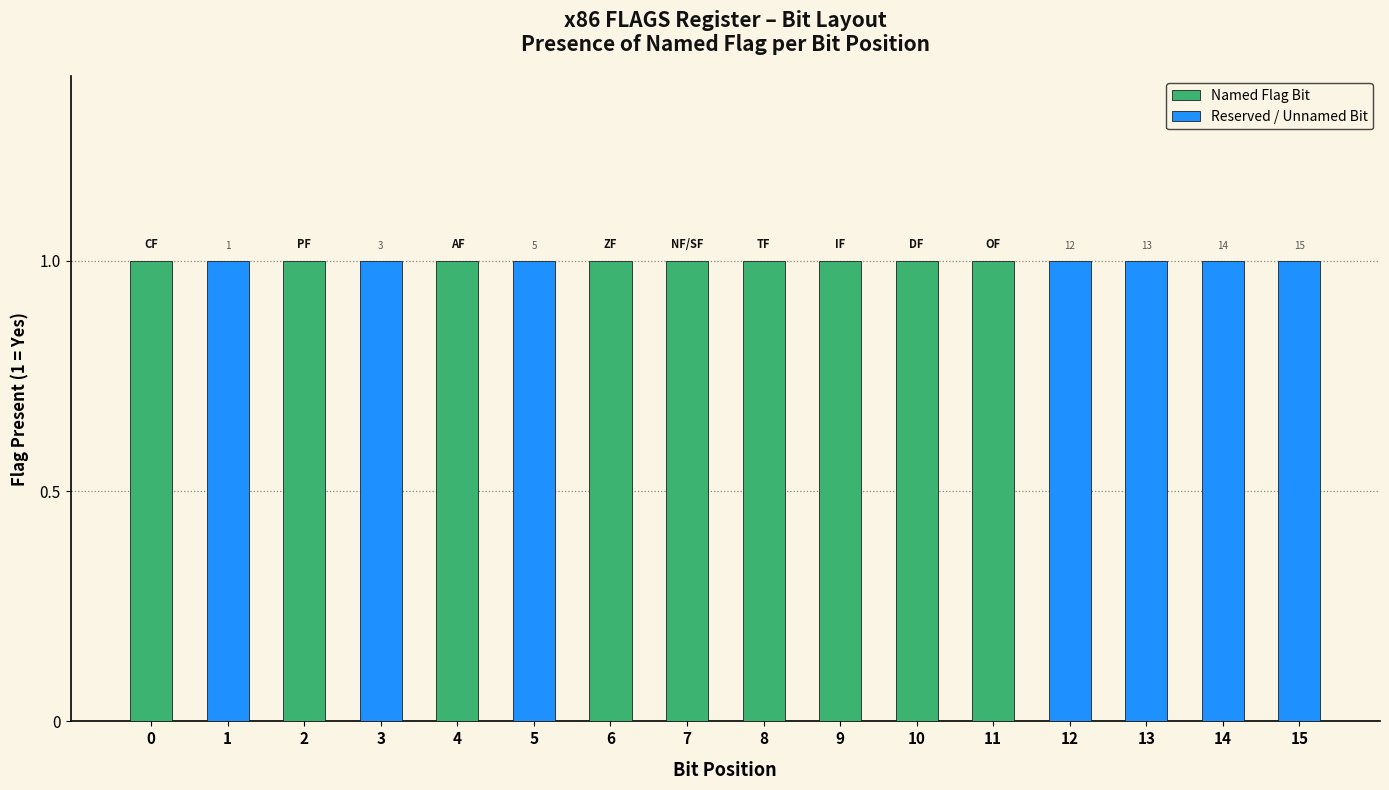

Reading left to right, list all the values displayed in this chart.

Named Flag Bit: 0=1	1=0	2=1	3=0	4=1	5=0	6=1	7=1	8=1	9=1	10=1	11=1	12=0	13=0	14=0	15=0
Reserved / Unnamed Bit: 0=0	1=1	2=0	3=1	4=0	5=1	6=0	7=0	8=0	9=0	10=0	11=0	12=1	13=1	14=1	15=1